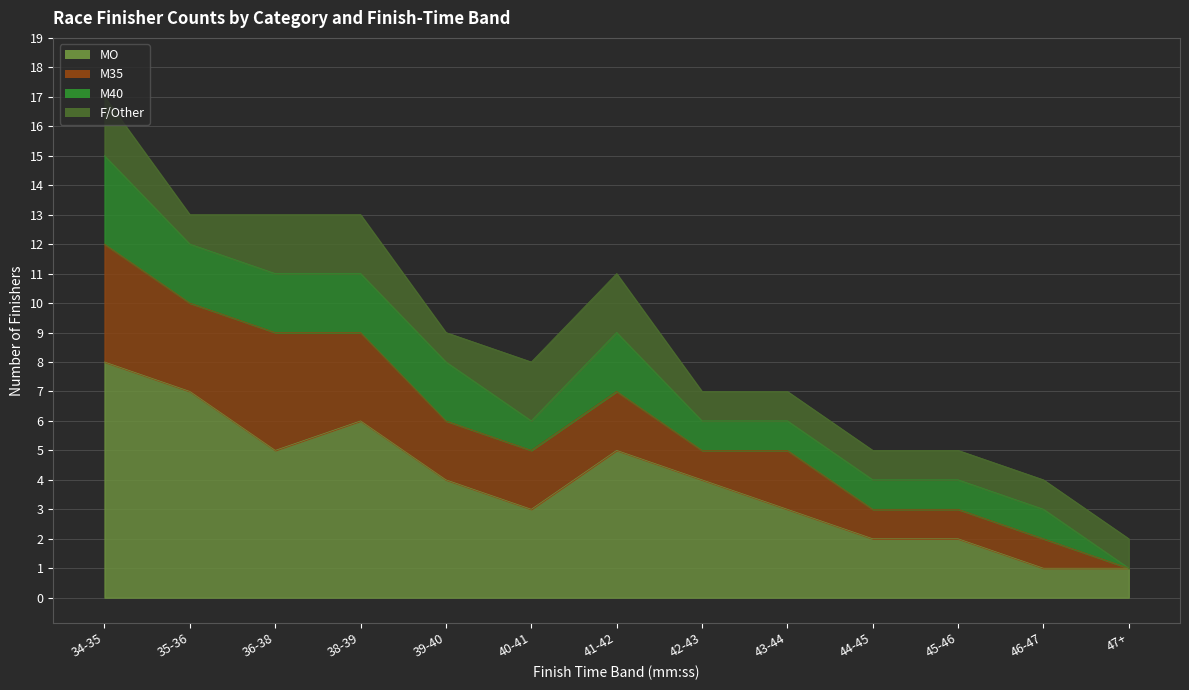

Which series has the largest range (max minus min)?

MO